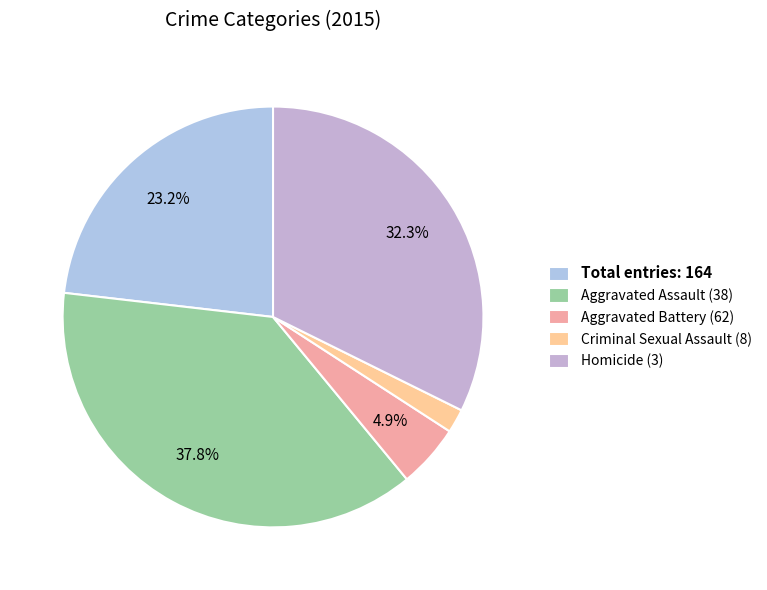

What is the largest slice in the pie chart?

Aggravated Assault (38)